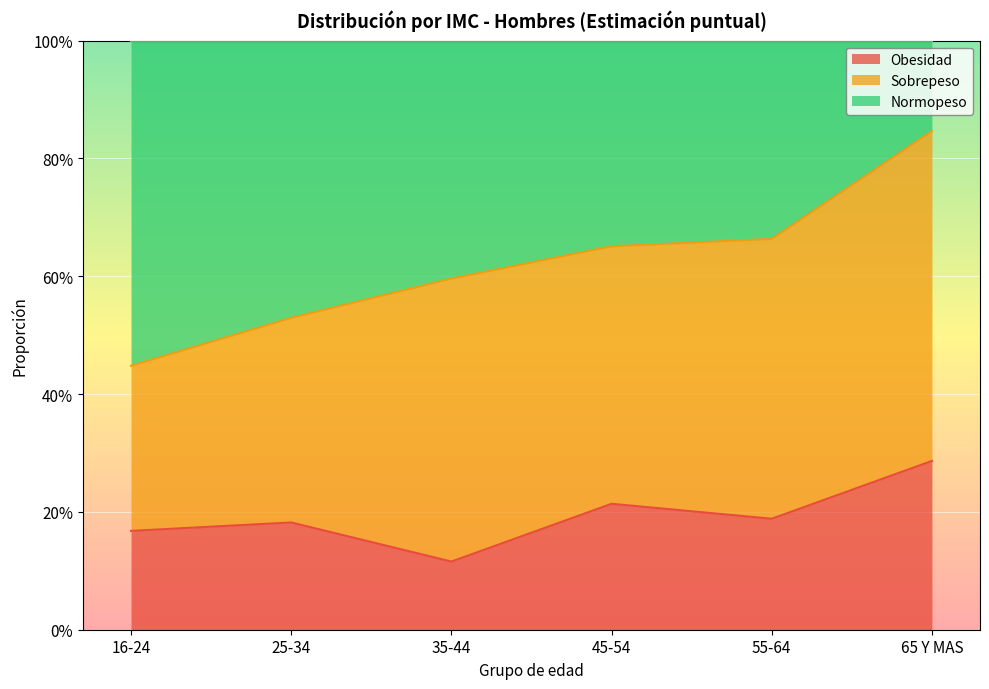

How many lines are shown in the chart?

2